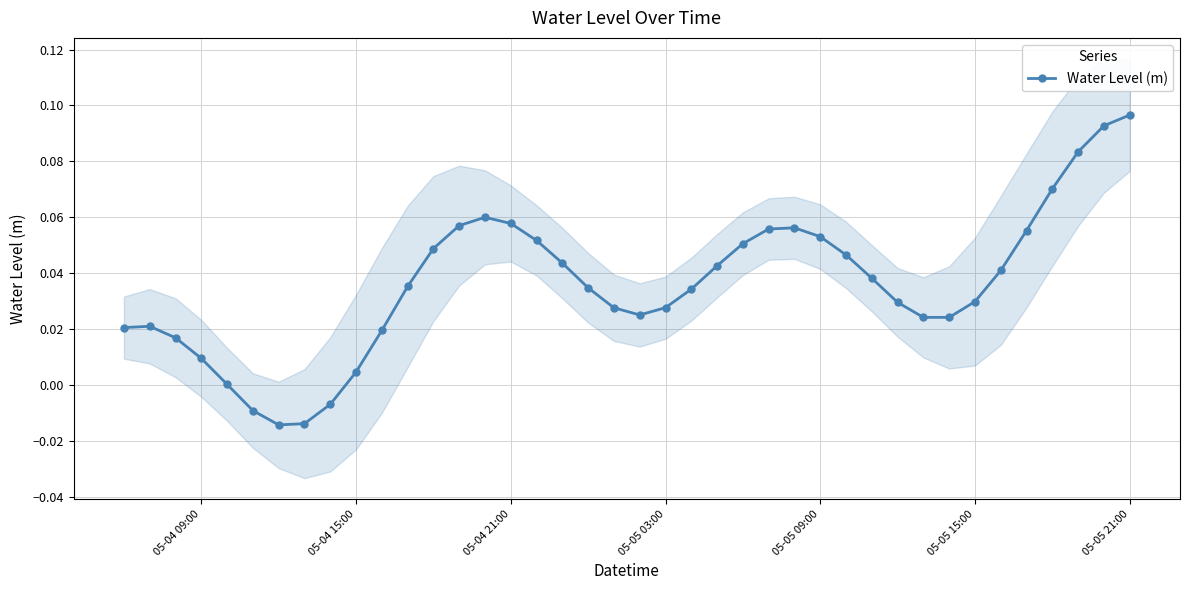

Which category has the highest value in the Water Level (m) series?

05-05 21:00